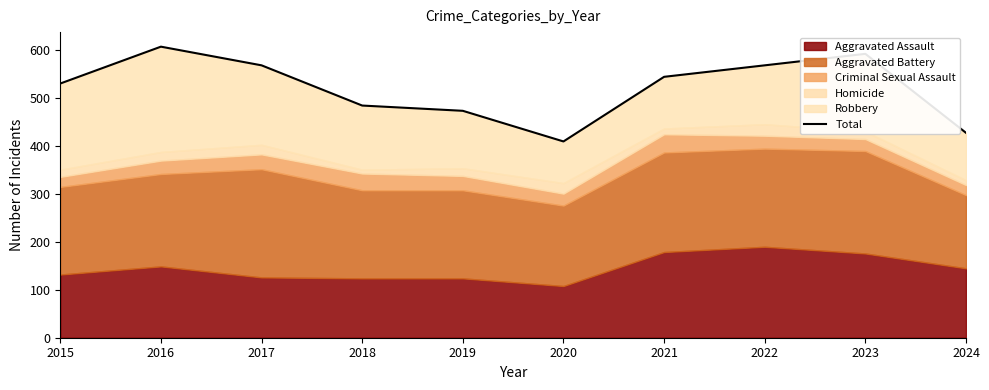

Rank the categories by value from highest to lowest.

2016, 2023, 2017, 2022, 2021, 2015, 2018, 2019, 2024, 2020